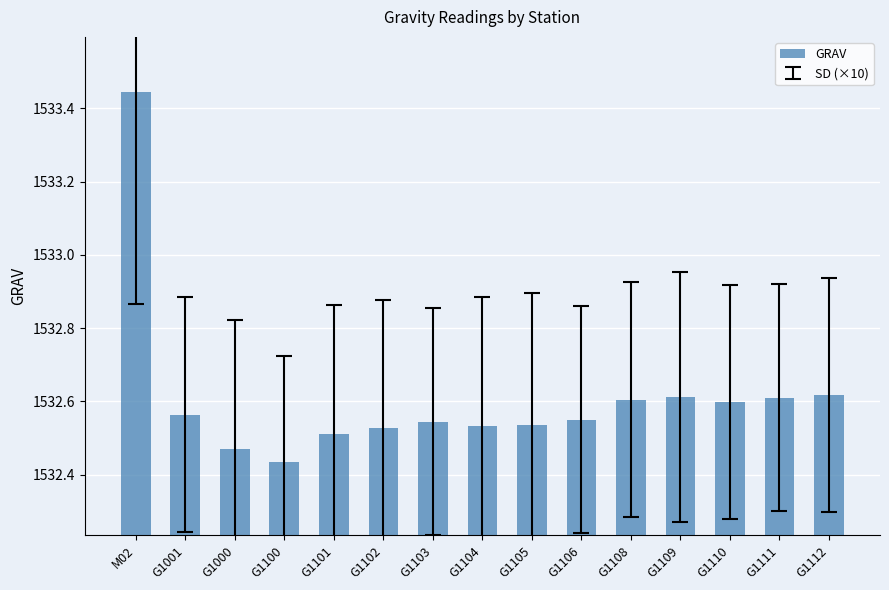

At which category does the chart reach its peak across all series?

M02